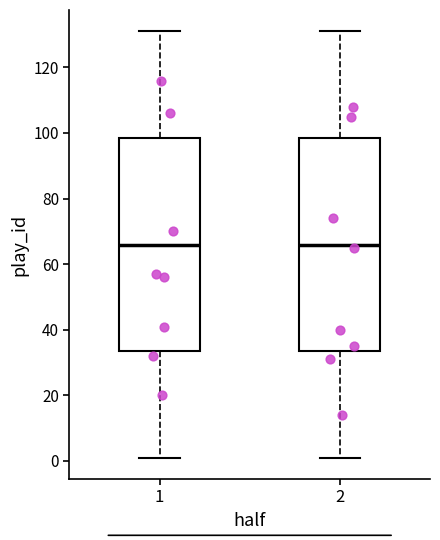

Reading left to right, transcribe this box plot: for each box, give where its median line is, the range the box spans, and where its two whiskers end, as read against the y-axis. The values are not printed on the chart, so give them approximately, as read against the axis.

1: median 66, box 34 to 98, whiskers 2 to 132
2: median 66, box 34 to 98, whiskers 2 to 132